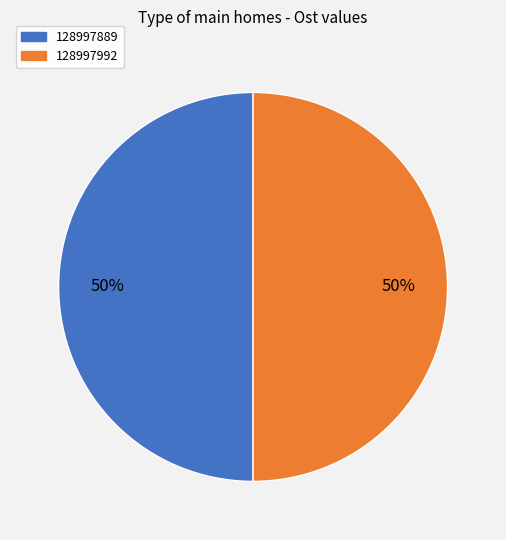

Is it true that 128997889 is 36% of the pie?

False